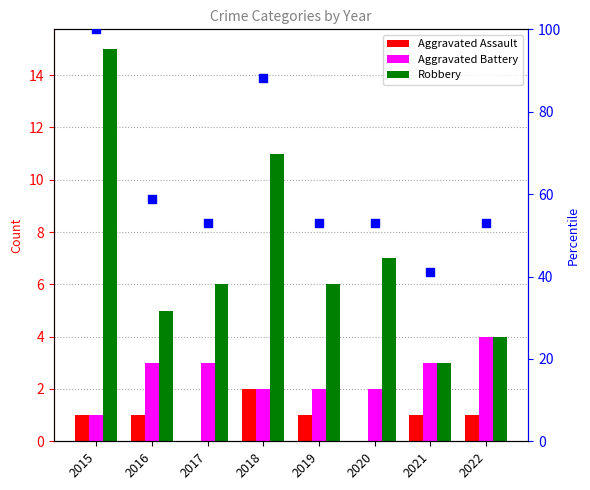

At how many categories does at least one series exceed 95?

1